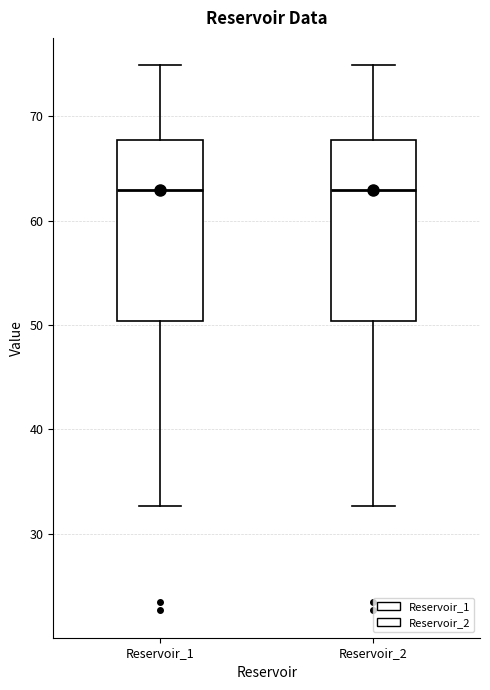

Where does the upper whisker of the box for Reservoir_1 end on the y-axis? The values are not printed on the chart, so give them approximately, as read against the axis.

75